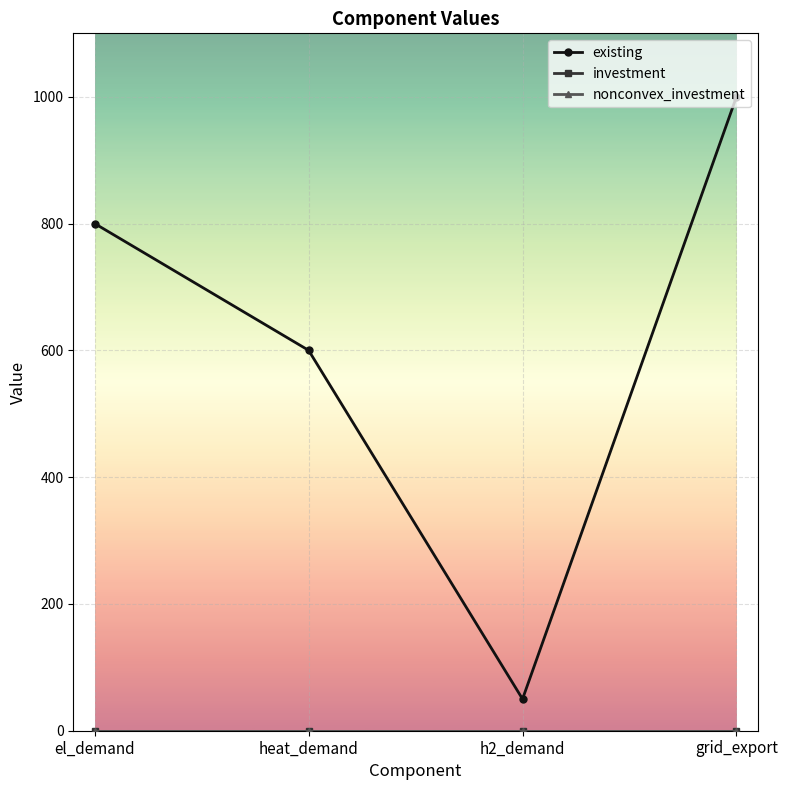

Reading left to right, what are all the values shown in this chart?

existing: 800	600	50	1000
investment: 0	0	0	0
nonconvex_investment: 0	0	0	0